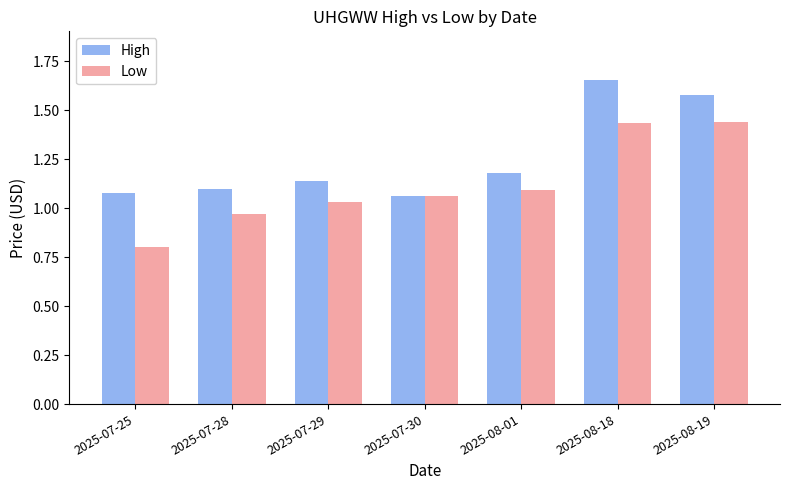

At which category is the sum across all series the highest?

2025-08-18